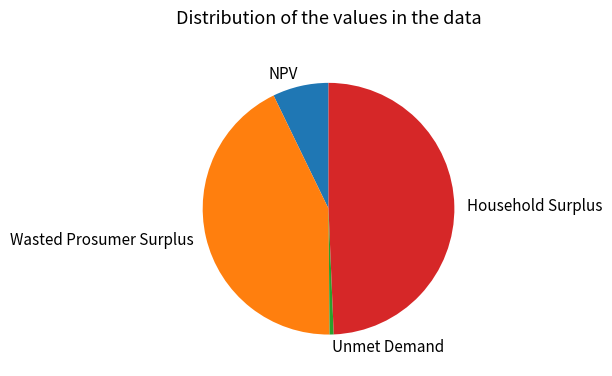

Which slice is the smallest?

Unmet Demand